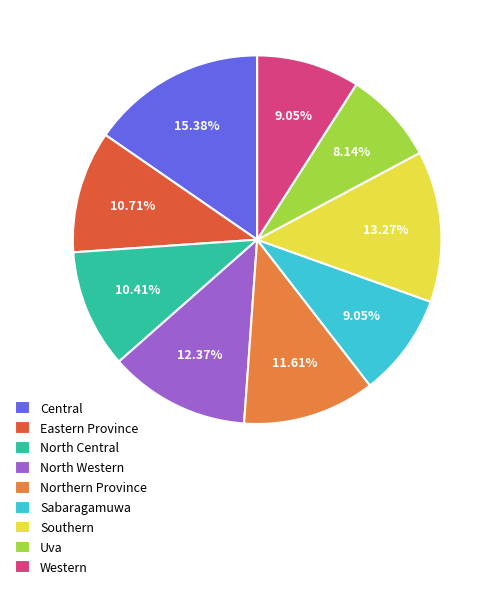

To the nearest percent, what portion does Southern represent?

13%